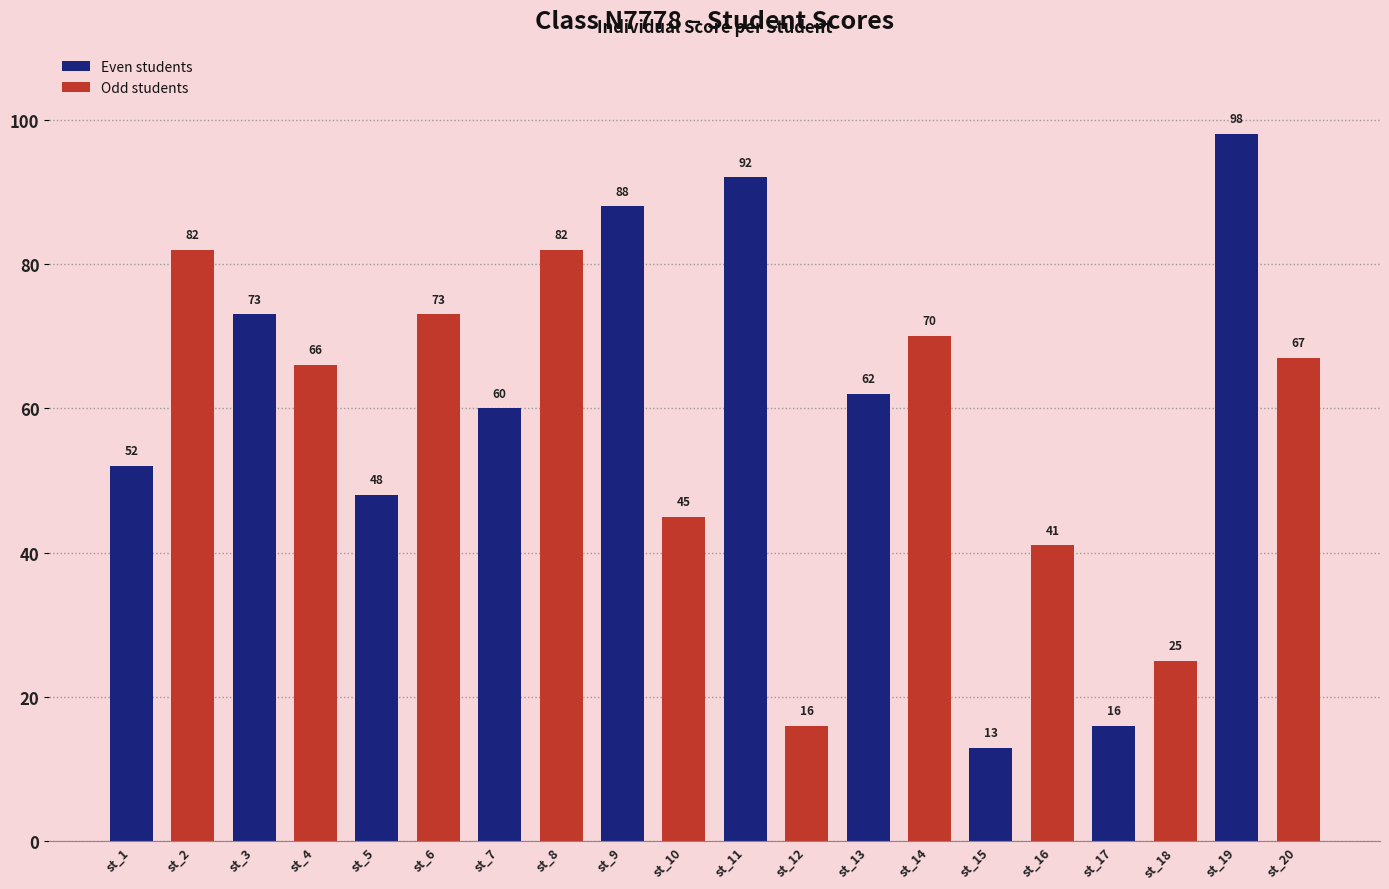

Reading right to left, transcribe all the data shown in this chart.

67	98	25	16	41	13	70	62	16	92	45	88	82	60	73	48	66	73	82	52